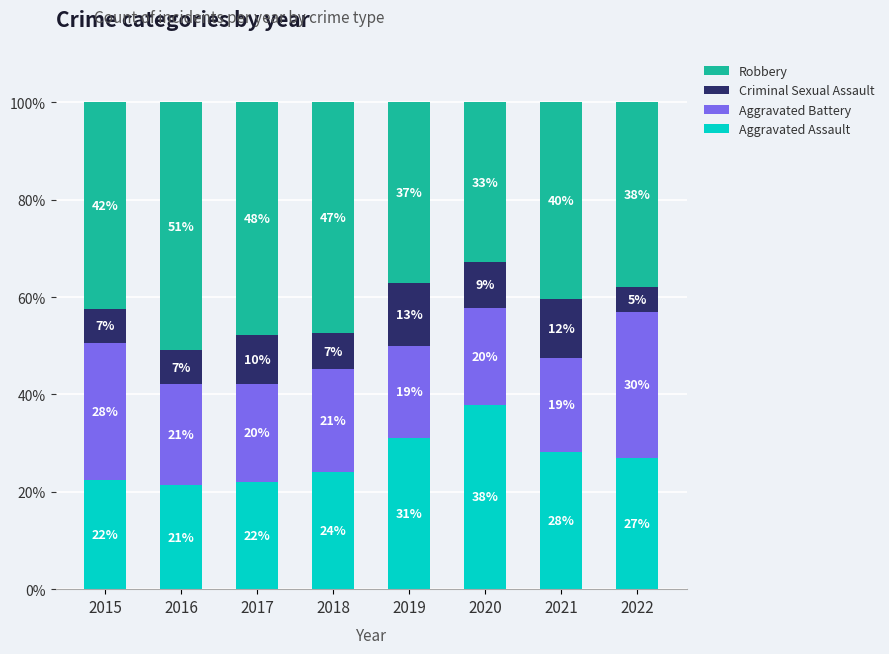

What are all the series names shown in the legend?

Robbery, Criminal Sexual Assault, Aggravated Battery, Aggravated Assault